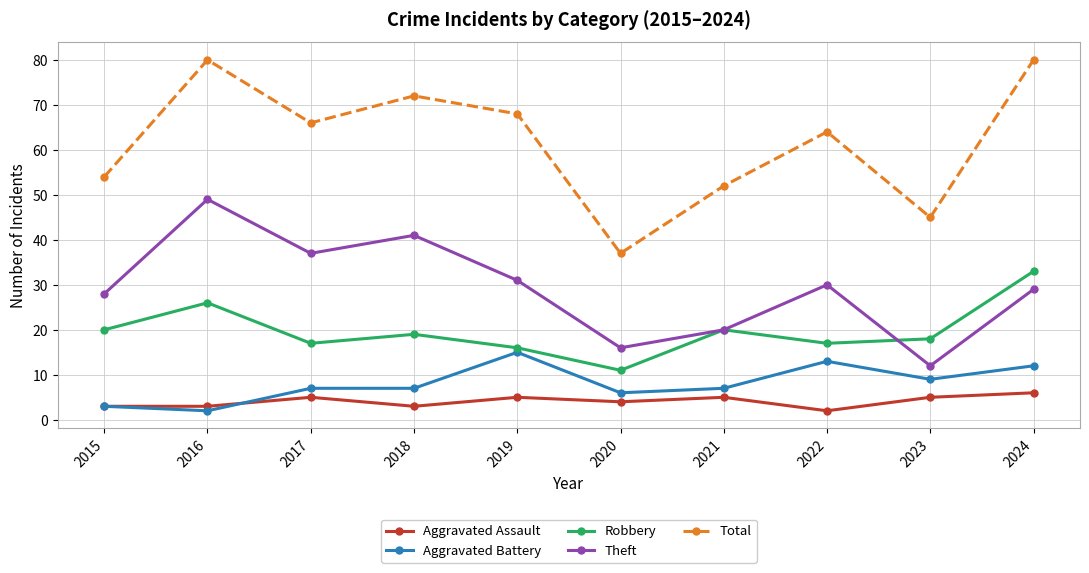

Is it true that Total equals 45 at 2023?

True